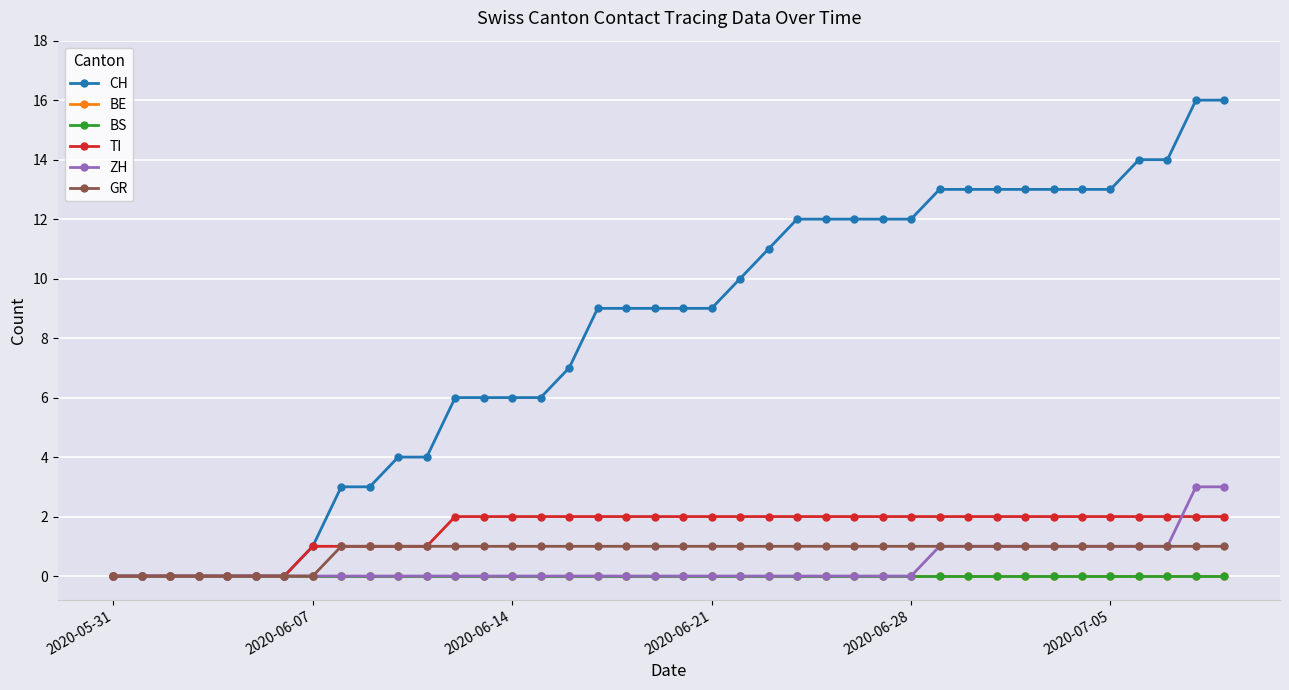

Which series has the largest range (max minus min)?

CH